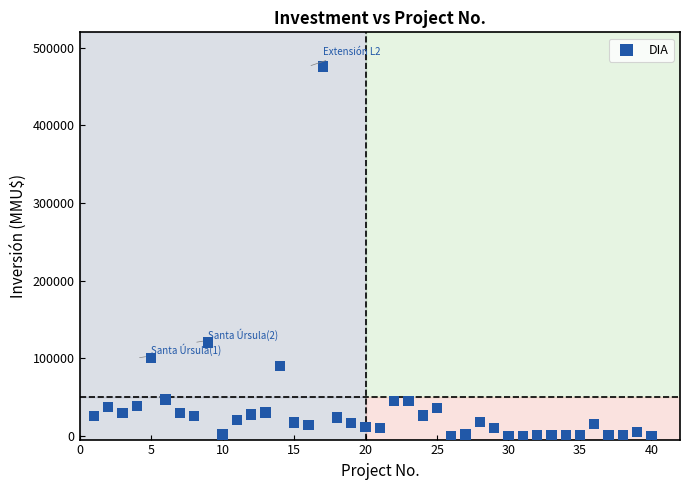

What is the range of Y values (max minus min)?

476000